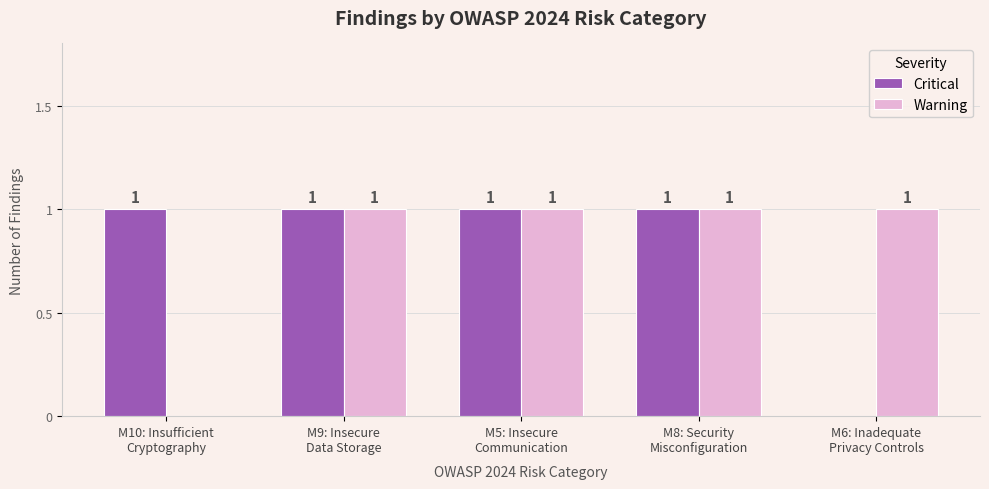

How many Warning values are between 1 and 2?

4